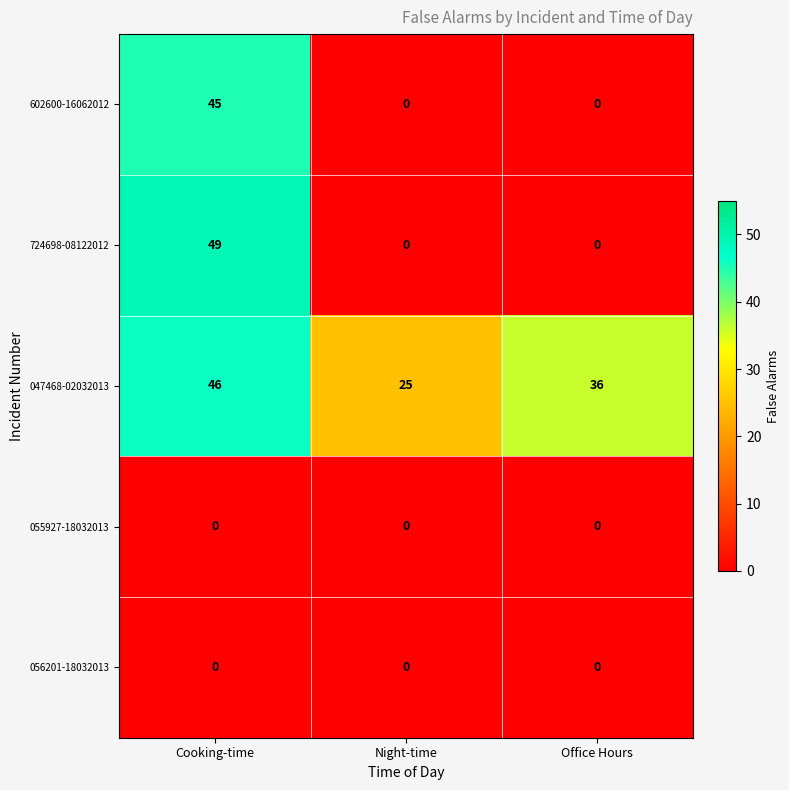

The 055927-18032013 series shows 0 at Night-time. True or false?

True